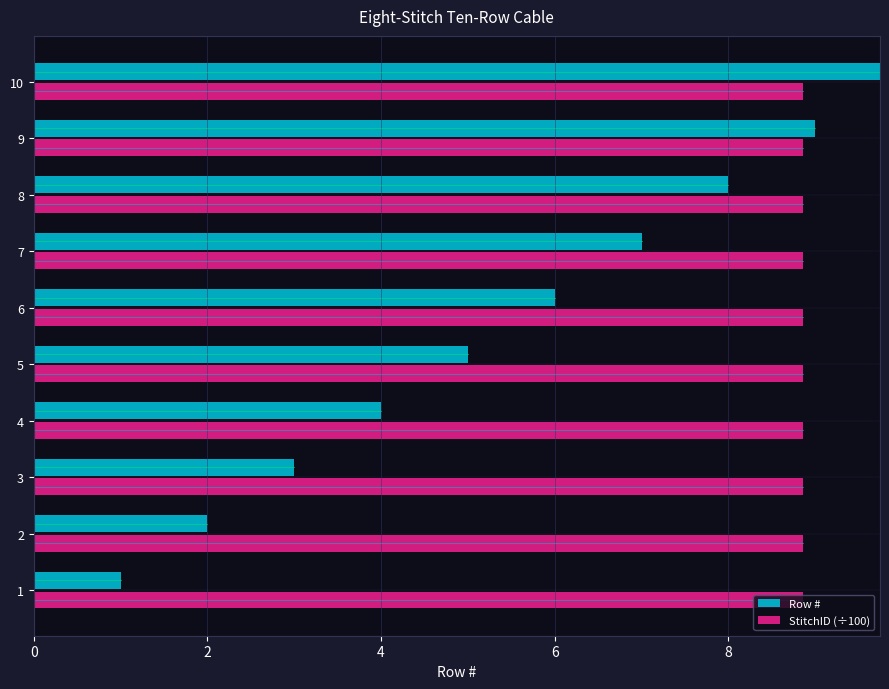

How many groups of bars are there?

10